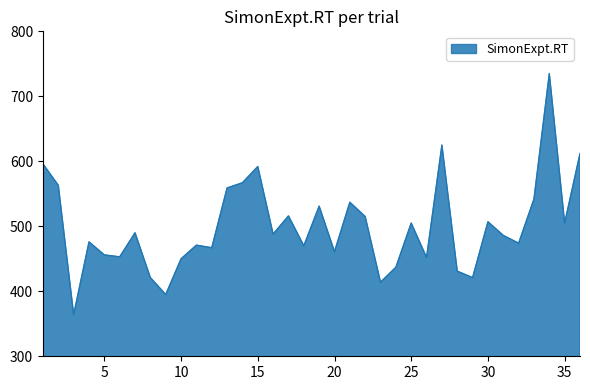

What is the average value?

500